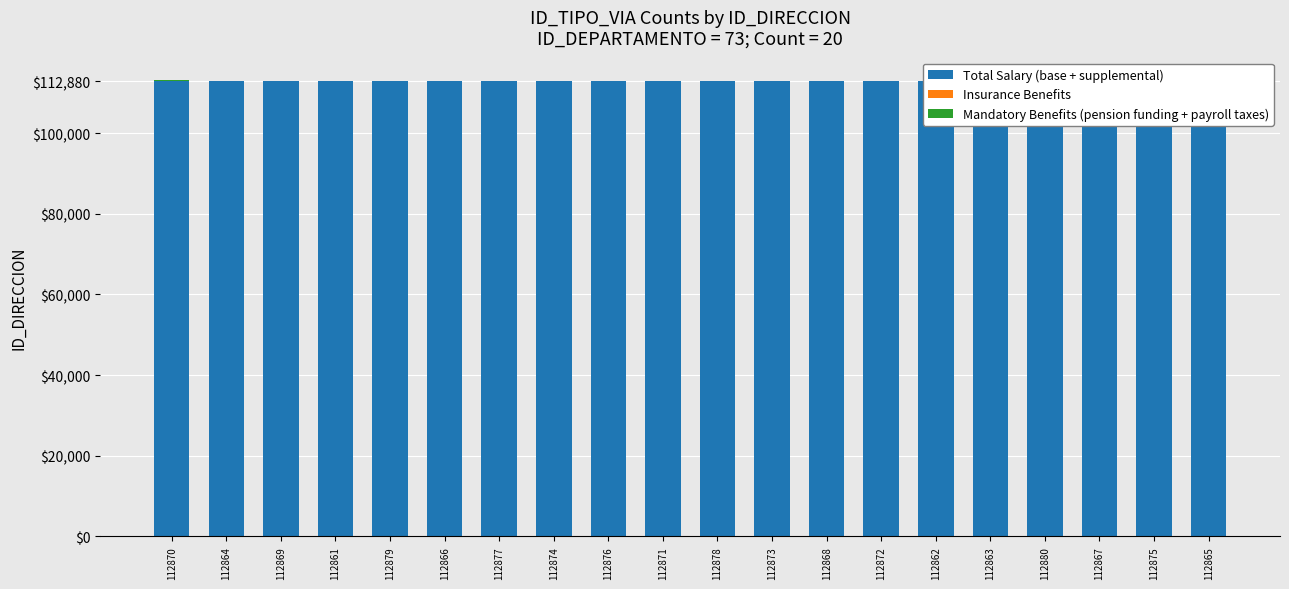

How many categories are shown in the chart?

20